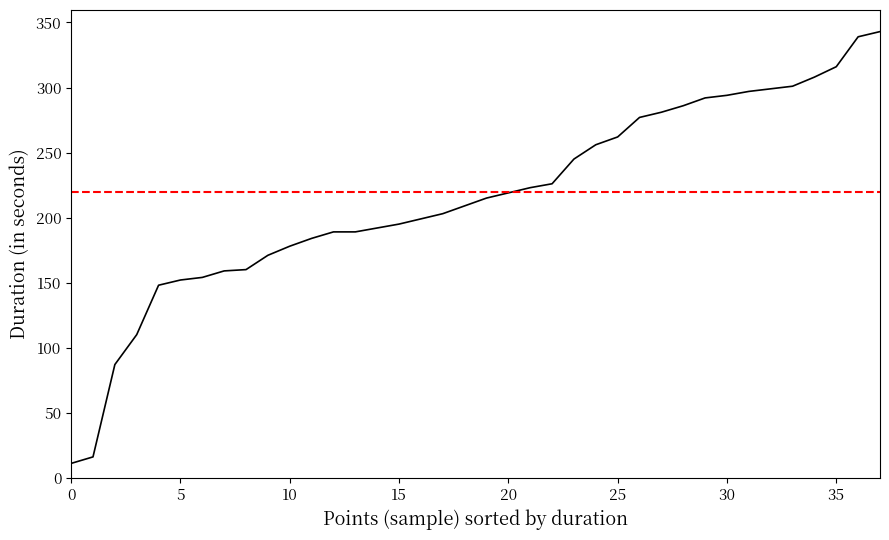

Where does the data first go above 215?

20